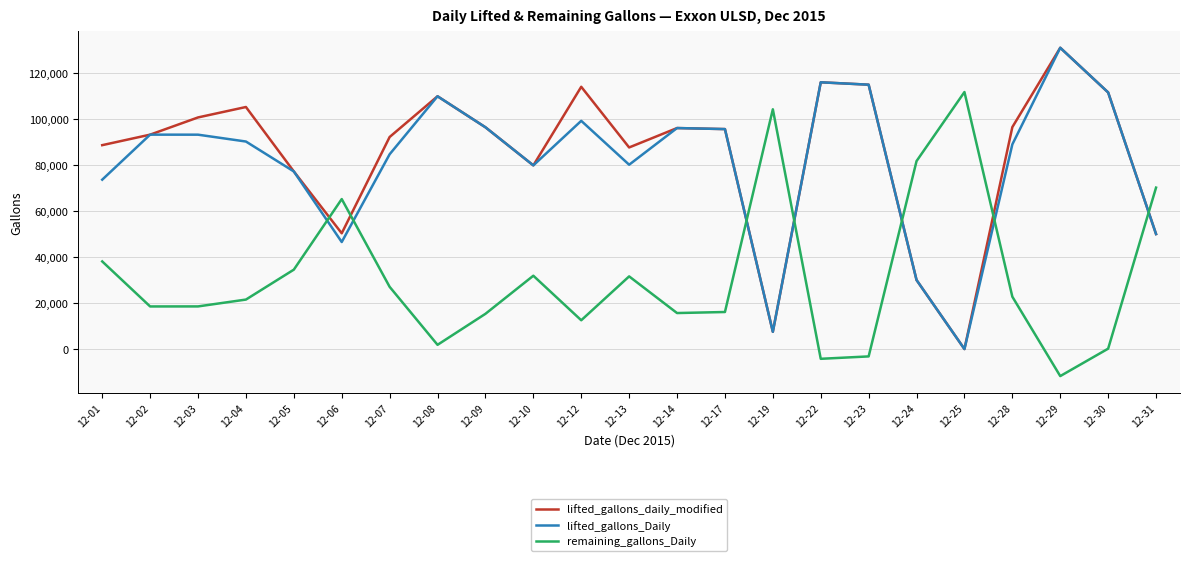

What is the difference between the remaining_gallons_Daily values at 12-19 and 12-30?

104065